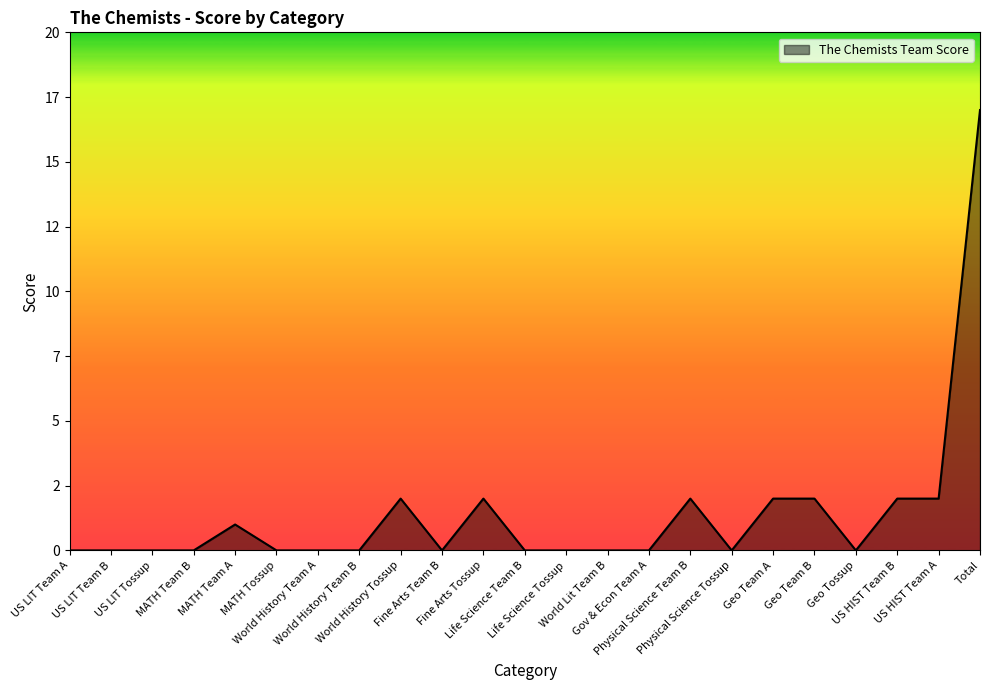

What is the label of the 18th point from the left?

Geo Team A